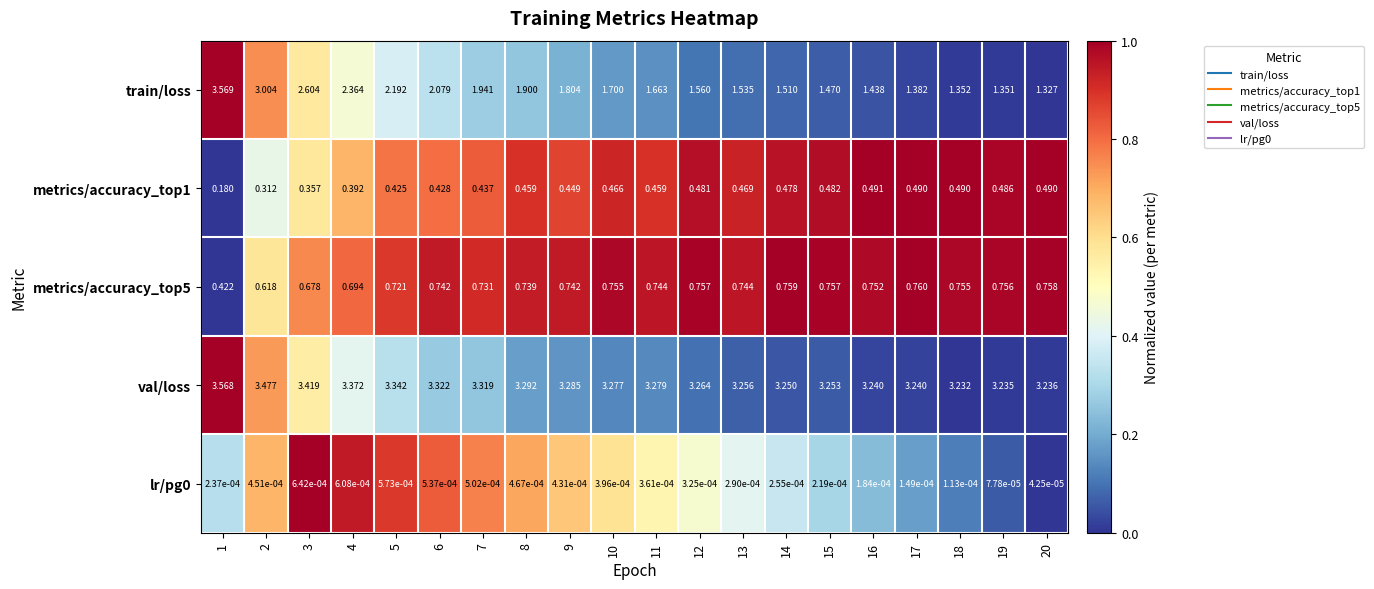

Which series has the largest total across all categories?

val/loss